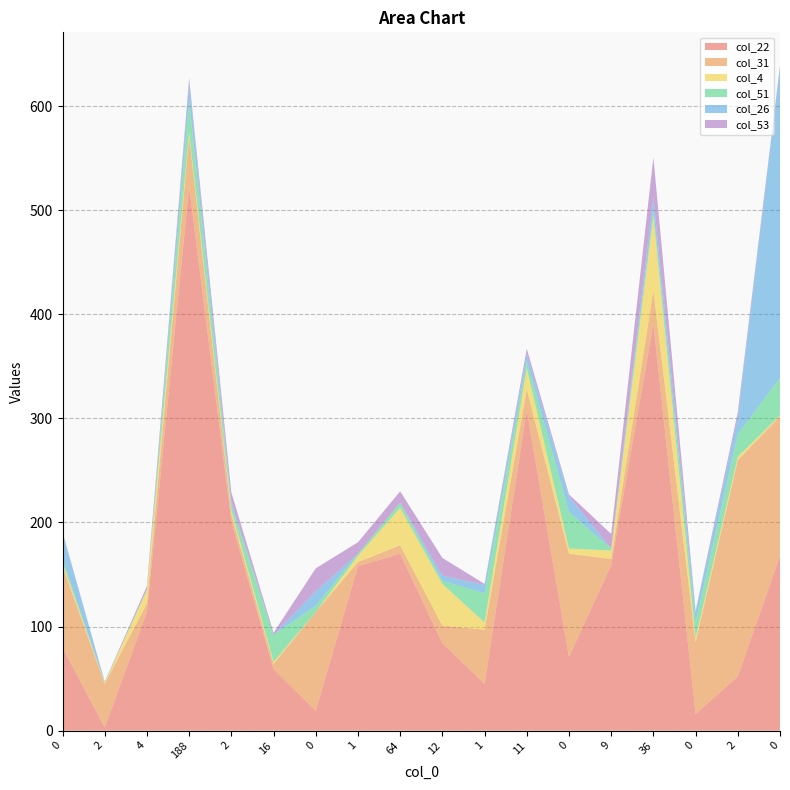

Reading right to left, what are all the values shown in this chart?

col_22: 0=168	2=52	0=16	36=391	9=159	0=71	11=308	1=45	12=84	64=170	1=158	0=19	16=59	2=201	188=523	4=114	2=3	0=80
col_31: 0=134	2=208	0=69	36=32	9=6	0=99	11=20	1=52	12=17	64=8	1=4	0=95	16=5	2=7	188=48	4=8	2=42	0=78
col_4: 0=1	2=3	0=4	36=71	9=8	0=5	11=20	1=7	12=40	64=36	1=6	0=0	16=2	2=4	188=4	4=13	2=1	0=3
col_51: 0=36	2=22	0=15	36=6	9=2	0=35	11=7	1=28	12=3	64=5	1=2	0=6	16=26	2=5	188=31	4=1	2=0	0=4
col_26: 0=299	2=16	0=10	36=12	9=0	0=15	11=7	1=8	12=5	64=0	1=0	0=14	16=0	2=3	188=16	4=0	2=1	0=25
col_53: 0=1	2=5	0=1	36=39	9=14	0=2	11=5	1=1	12=17	64=11	1=11	0=22	16=2	2=9	188=5	4=3	2=0	0=1